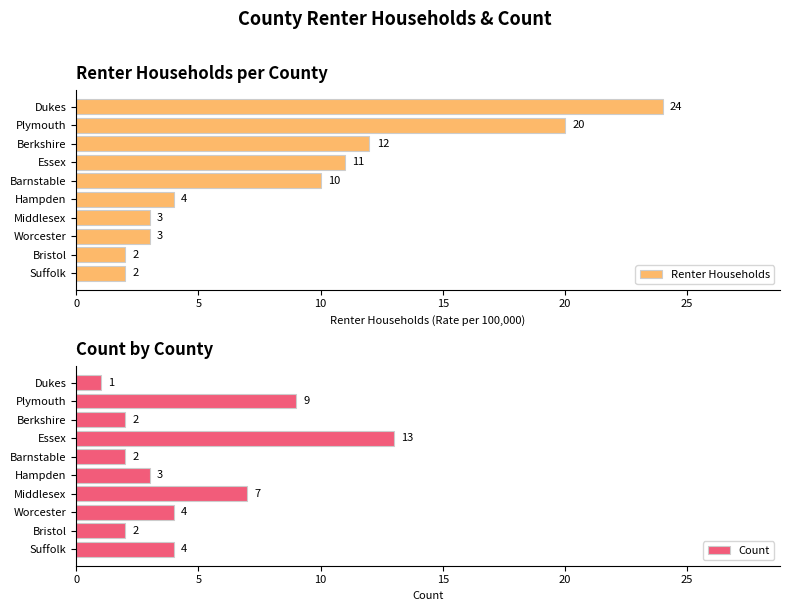

Reading left to right, extract all data points from this chart.

Renter Households: 24	20	12	11	10	4	3	3	2	2
Count: 1	9	2	13	2	3	7	4	2	4